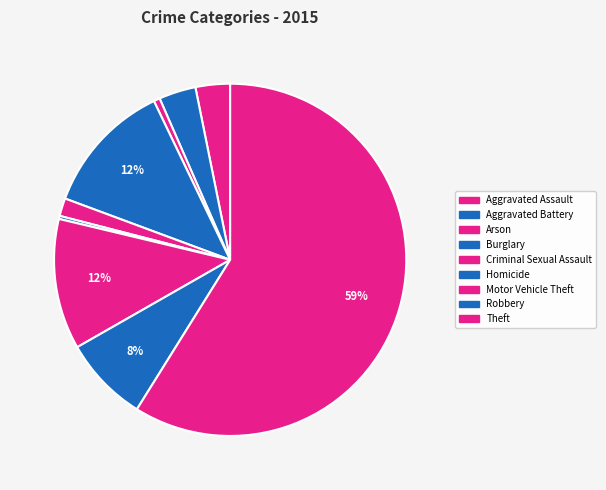

How many segments does this pie chart have?

9